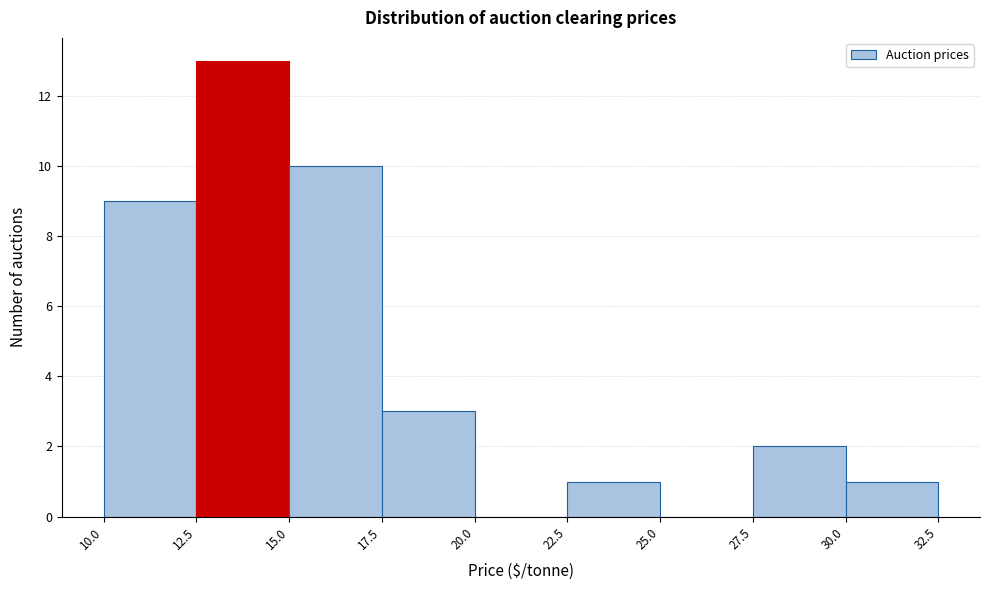

Which range on the x-axis has the tallest bar?

12.5 to 15.0